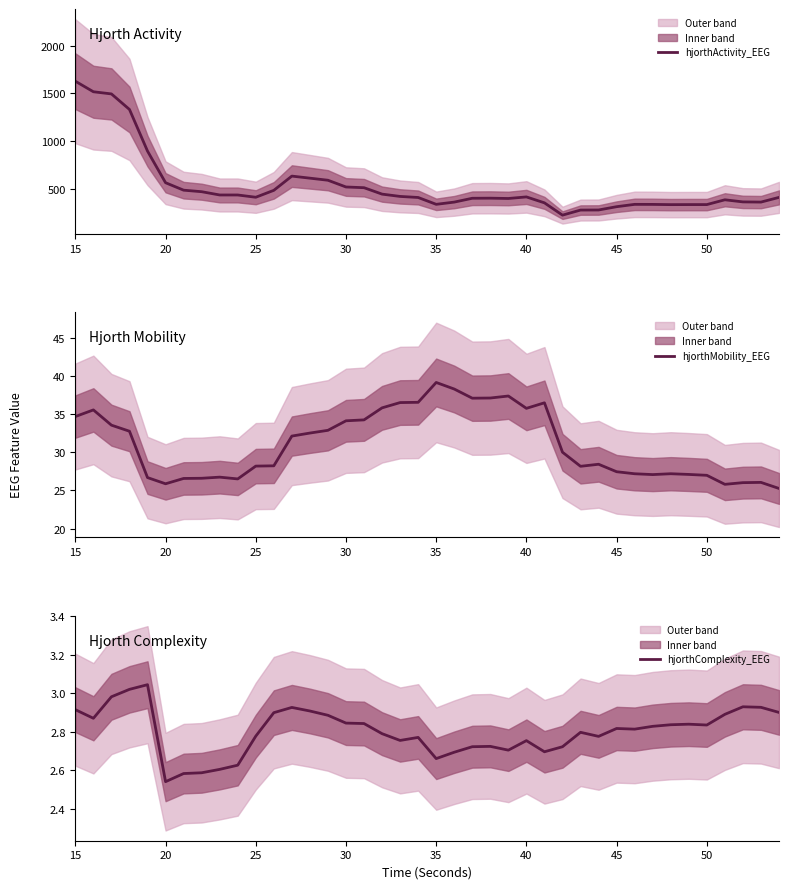

What is the minimum value for hjorthActivity_EEG?

221.3